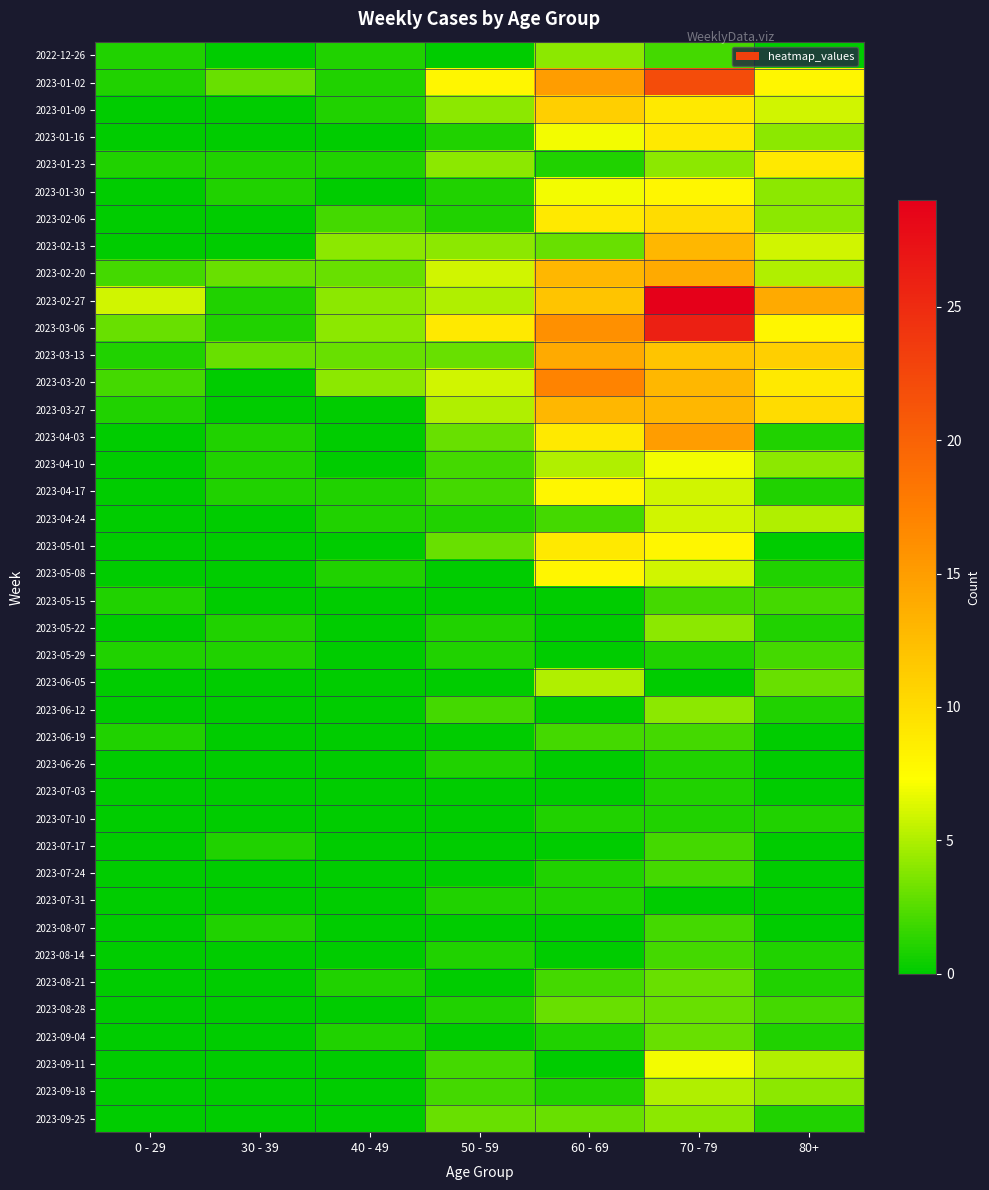

Reading left to right, extract all data points from this chart.

2022-12-26: 0 - 29=1	30 - 39=0	40 - 49=1	50 - 59=0	60 - 69=4	70 - 79=2	80+=0
2023-01-02: 0 - 29=1	30 - 39=3	40 - 49=1	50 - 59=8	60 - 69=15	70 - 79=22	80+=8
2023-01-09: 0 - 29=0	30 - 39=0	40 - 49=1	50 - 59=4	60 - 69=11	70 - 79=9	80+=6
2023-01-16: 0 - 29=0	30 - 39=0	40 - 49=0	50 - 59=1	60 - 69=7	70 - 79=9	80+=4
2023-01-23: 0 - 29=1	30 - 39=1	40 - 49=1	50 - 59=4	60 - 69=1	70 - 79=4	80+=9
2023-01-30: 0 - 29=0	30 - 39=1	40 - 49=0	50 - 59=1	60 - 69=7	70 - 79=8	80+=4
2023-02-06: 0 - 29=0	30 - 39=0	40 - 49=2	50 - 59=1	60 - 69=9	70 - 79=10	80+=4
2023-02-13: 0 - 29=0	30 - 39=0	40 - 49=4	50 - 59=4	60 - 69=3	70 - 79=13	80+=6
2023-02-20: 0 - 29=2	30 - 39=3	40 - 49=3	50 - 59=6	60 - 69=13	70 - 79=14	80+=5
2023-02-27: 0 - 29=6	30 - 39=1	40 - 49=4	50 - 59=5	60 - 69=12	70 - 79=29	80+=14
2023-03-06: 0 - 29=3	30 - 39=1	40 - 49=4	50 - 59=9	60 - 69=16	70 - 79=26	80+=8
2023-03-13: 0 - 29=1	30 - 39=3	40 - 49=3	50 - 59=3	60 - 69=14	70 - 79=12	80+=11
2023-03-20: 0 - 29=2	30 - 39=0	40 - 49=4	50 - 59=6	60 - 69=17	70 - 79=13	80+=9
2023-03-27: 0 - 29=1	30 - 39=0	40 - 49=0	50 - 59=5	60 - 69=13	70 - 79=13	80+=10
2023-04-03: 0 - 29=0	30 - 39=1	40 - 49=0	50 - 59=3	60 - 69=9	70 - 79=15	80+=1
2023-04-10: 0 - 29=0	30 - 39=1	40 - 49=0	50 - 59=2	60 - 69=5	70 - 79=7	80+=4
2023-04-17: 0 - 29=0	30 - 39=1	40 - 49=1	50 - 59=2	60 - 69=8	70 - 79=6	80+=1
2023-04-24: 0 - 29=0	30 - 39=0	40 - 49=1	50 - 59=1	60 - 69=2	70 - 79=6	80+=5
2023-05-01: 0 - 29=0	30 - 39=0	40 - 49=0	50 - 59=3	60 - 69=9	70 - 79=8	80+=0
2023-05-08: 0 - 29=0	30 - 39=0	40 - 49=1	50 - 59=0	60 - 69=8	70 - 79=6	80+=1
2023-05-15: 0 - 29=1	30 - 39=0	40 - 49=0	50 - 59=0	60 - 69=0	70 - 79=2	80+=2
2023-05-22: 0 - 29=0	30 - 39=1	40 - 49=0	50 - 59=1	60 - 69=0	70 - 79=4	80+=1
2023-05-29: 0 - 29=1	30 - 39=1	40 - 49=0	50 - 59=1	60 - 69=0	70 - 79=1	80+=2
2023-06-05: 0 - 29=0	30 - 39=0	40 - 49=0	50 - 59=0	60 - 69=5	70 - 79=0	80+=3
2023-06-12: 0 - 29=0	30 - 39=0	40 - 49=0	50 - 59=2	60 - 69=0	70 - 79=4	80+=1
2023-06-19: 0 - 29=1	30 - 39=0	40 - 49=0	50 - 59=0	60 - 69=2	70 - 79=2	80+=0
2023-06-26: 0 - 29=0	30 - 39=0	40 - 49=0	50 - 59=1	60 - 69=0	70 - 79=1	80+=0
2023-07-03: 0 - 29=0	30 - 39=0	40 - 49=0	50 - 59=0	60 - 69=0	70 - 79=1	80+=0
2023-07-10: 0 - 29=0	30 - 39=0	40 - 49=0	50 - 59=0	60 - 69=1	70 - 79=1	80+=1
2023-07-17: 0 - 29=0	30 - 39=1	40 - 49=0	50 - 59=0	60 - 69=0	70 - 79=2	80+=0
2023-07-24: 0 - 29=0	30 - 39=0	40 - 49=0	50 - 59=0	60 - 69=1	70 - 79=2	80+=0
2023-07-31: 0 - 29=0	30 - 39=0	40 - 49=0	50 - 59=1	60 - 69=1	70 - 79=0	80+=0
2023-08-07: 0 - 29=0	30 - 39=1	40 - 49=0	50 - 59=0	60 - 69=0	70 - 79=2	80+=0
2023-08-14: 0 - 29=0	30 - 39=0	40 - 49=0	50 - 59=1	60 - 69=0	70 - 79=2	80+=1
2023-08-21: 0 - 29=0	30 - 39=0	40 - 49=1	50 - 59=0	60 - 69=2	70 - 79=3	80+=1
2023-08-28: 0 - 29=0	30 - 39=0	40 - 49=0	50 - 59=1	60 - 69=3	70 - 79=3	80+=2
2023-09-04: 0 - 29=0	30 - 39=0	40 - 49=1	50 - 59=0	60 - 69=1	70 - 79=3	80+=1
2023-09-11: 0 - 29=0	30 - 39=0	40 - 49=0	50 - 59=2	60 - 69=0	70 - 79=7	80+=5
2023-09-18: 0 - 29=0	30 - 39=0	40 - 49=0	50 - 59=2	60 - 69=1	70 - 79=5	80+=4
2023-09-25: 0 - 29=0	30 - 39=0	40 - 49=0	50 - 59=3	60 - 69=3	70 - 79=4	80+=1